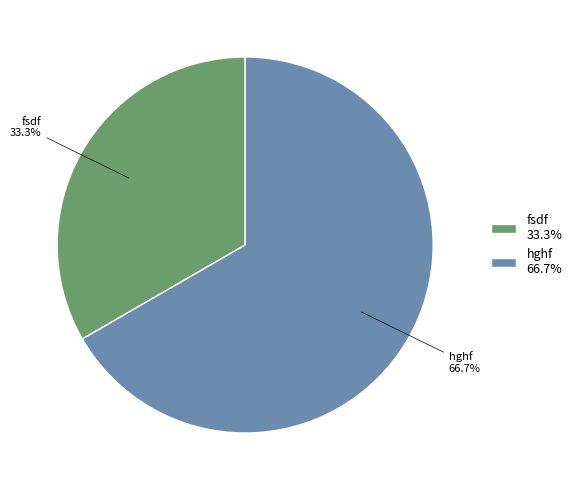

How many segments does this pie chart have?

2